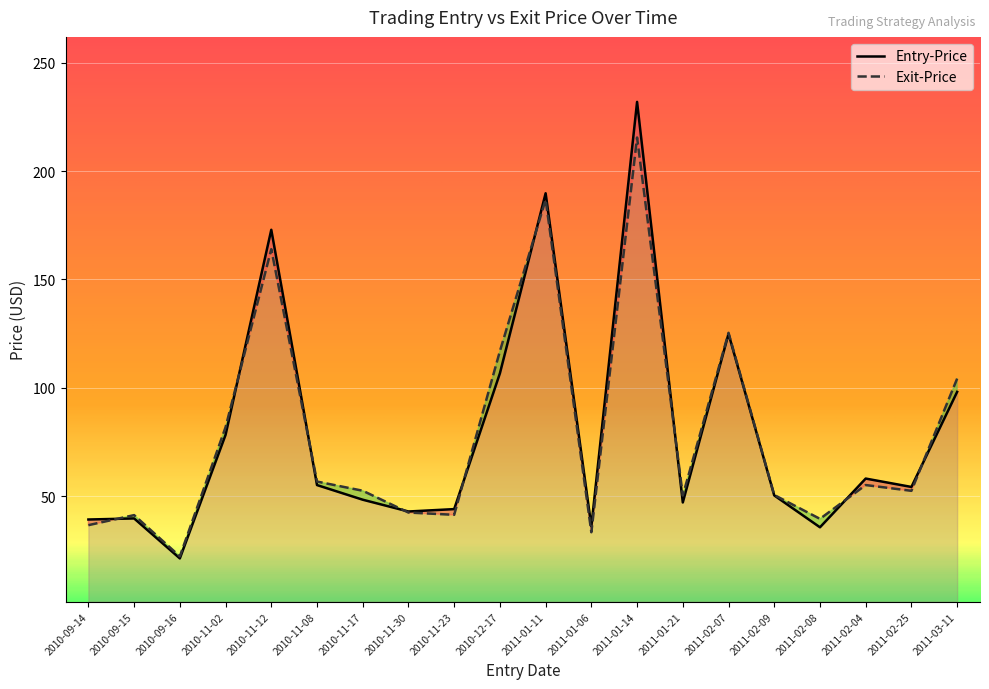

Where do Exit-Price and Entry-Price first cross each other?

2010-09-14 and 2010-09-15